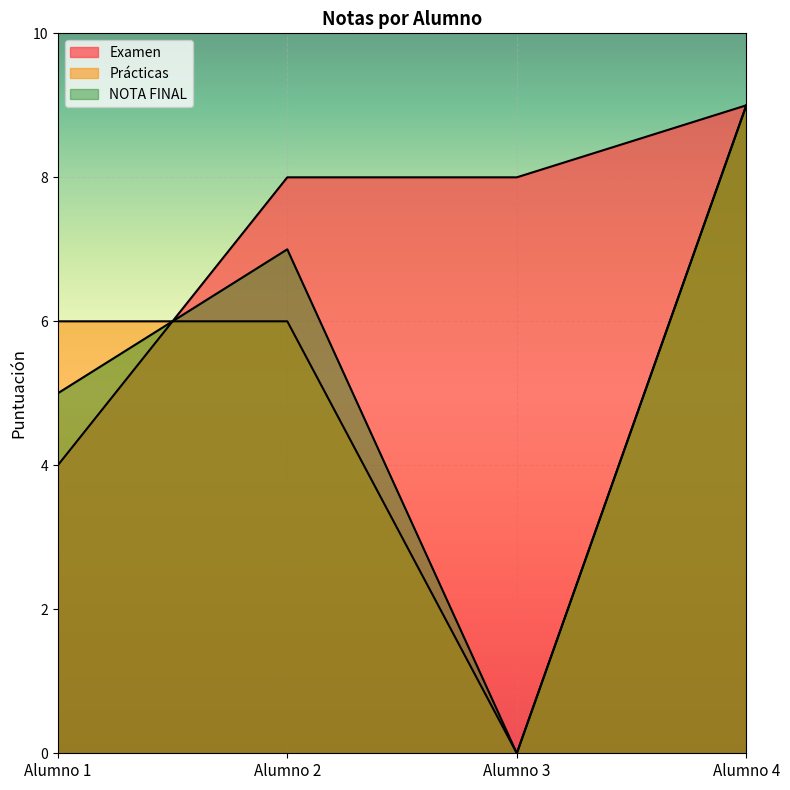

Reading left to right, what are all the values shown in this chart?

Examen: Alumno 1=4	Alumno 2=8	Alumno 3=8	Alumno 4=9
Prácticas: Alumno 1=6	Alumno 2=6	Alumno 3=0	Alumno 4=9
NOTA FINAL: Alumno 1=5	Alumno 2=7	Alumno 3=0	Alumno 4=9